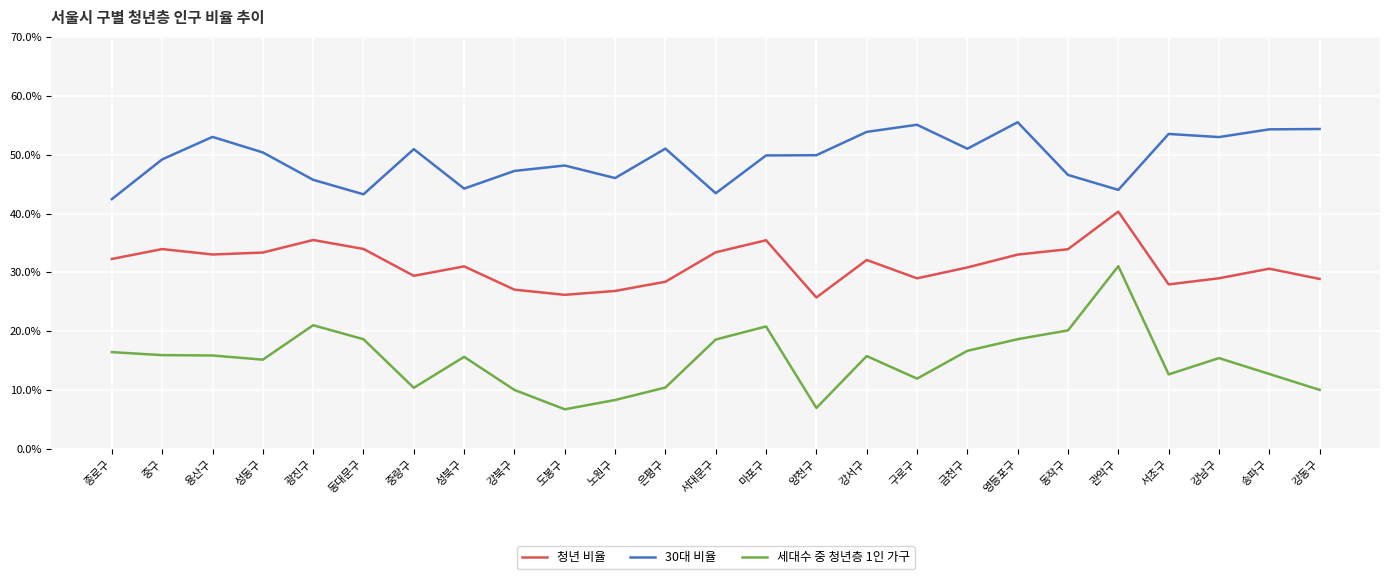

At which label does 세대수 중 청년층 1인 가구 reach its peak?

관악구